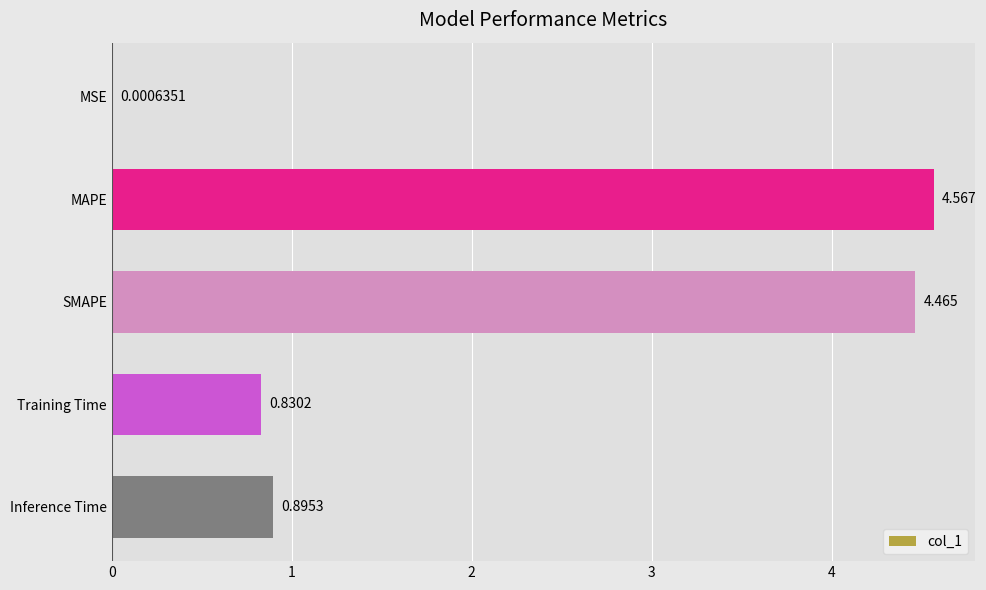

Where is the data nearest to the value 2?

Inference Time